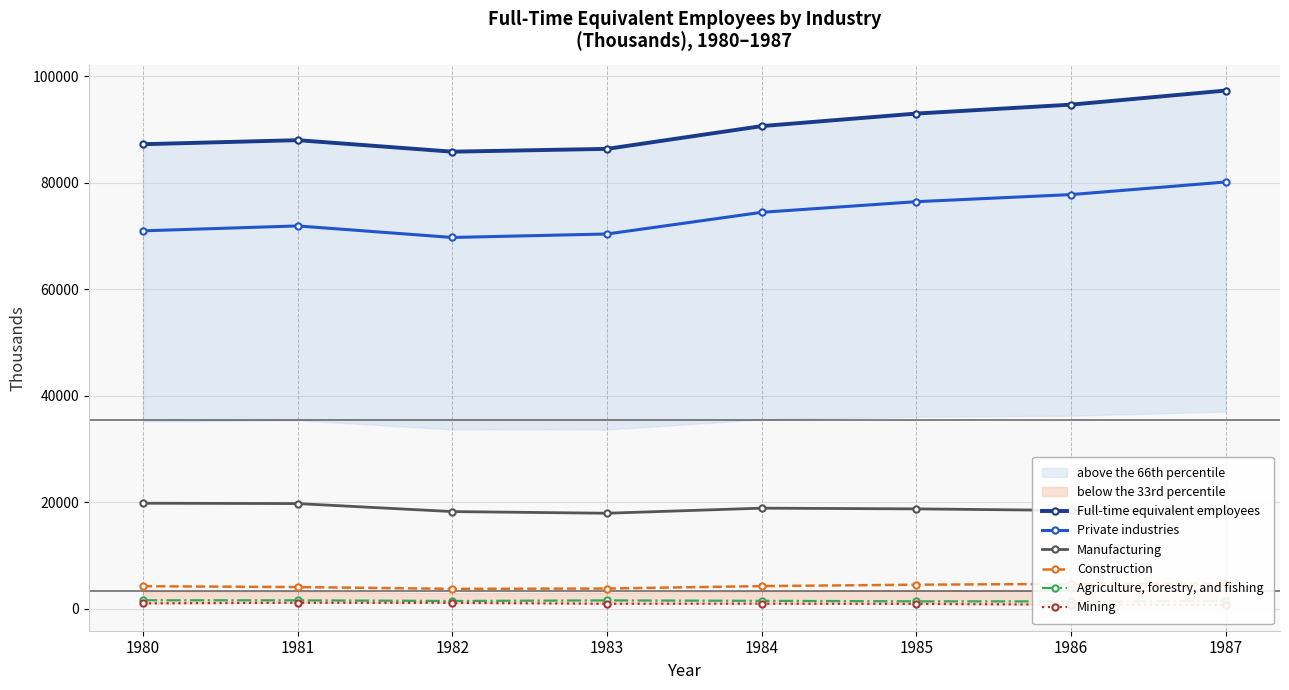

What is the difference between the maximum and minimum values in the Manufacturing series?

1878